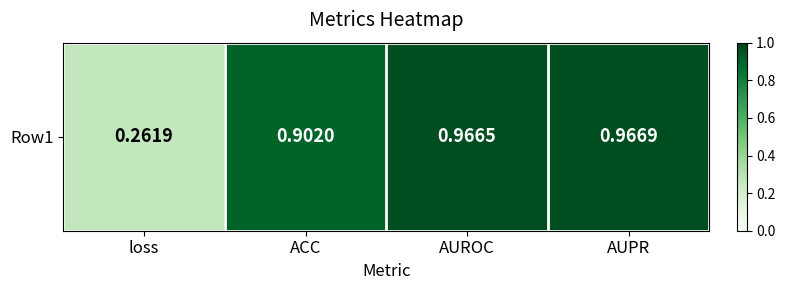

What is the difference between the maximum and minimum values?

0.7